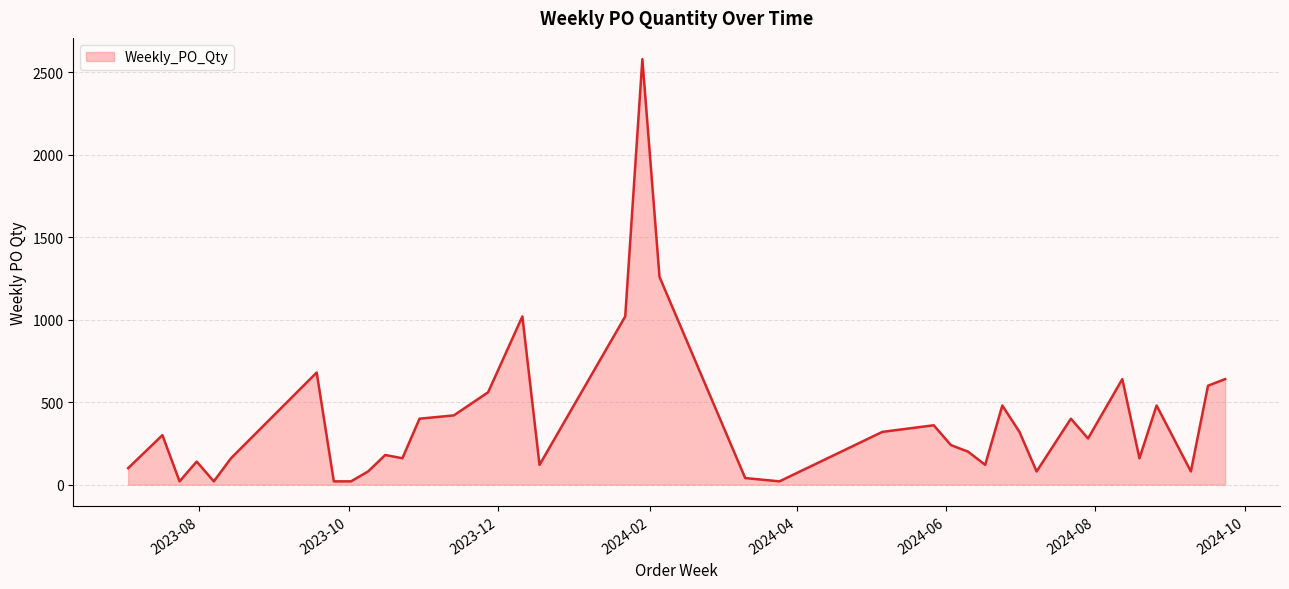

What is the difference between the maximum and minimum values?

2560